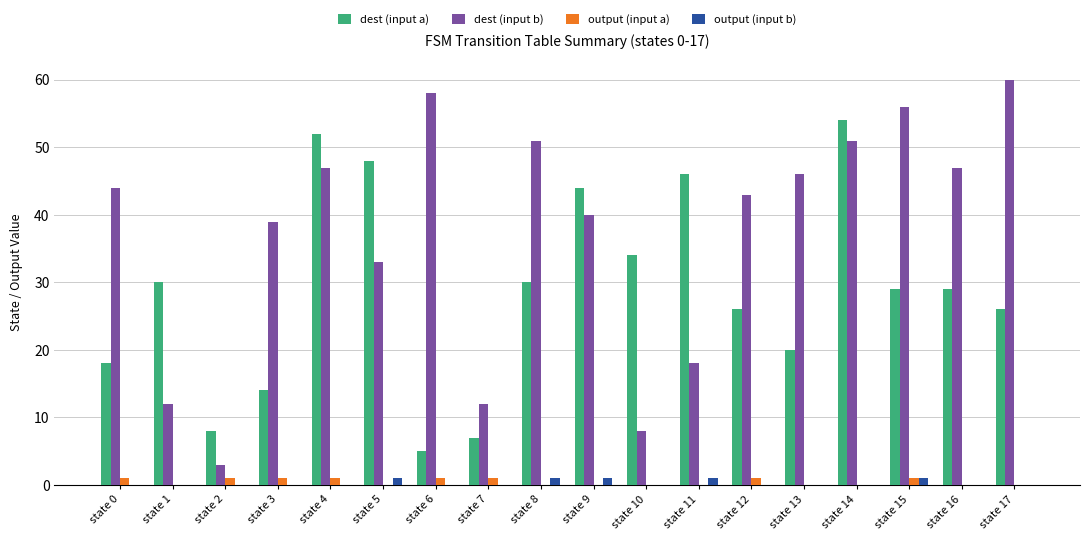

Are the bars horizontal?

No